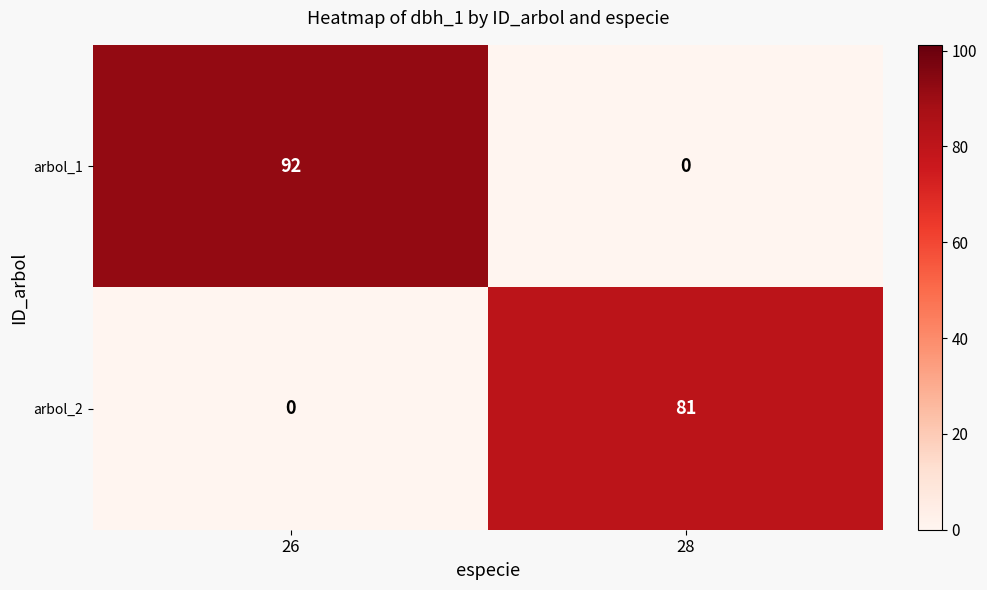

Which series has the largest total across all categories?

arbol_1